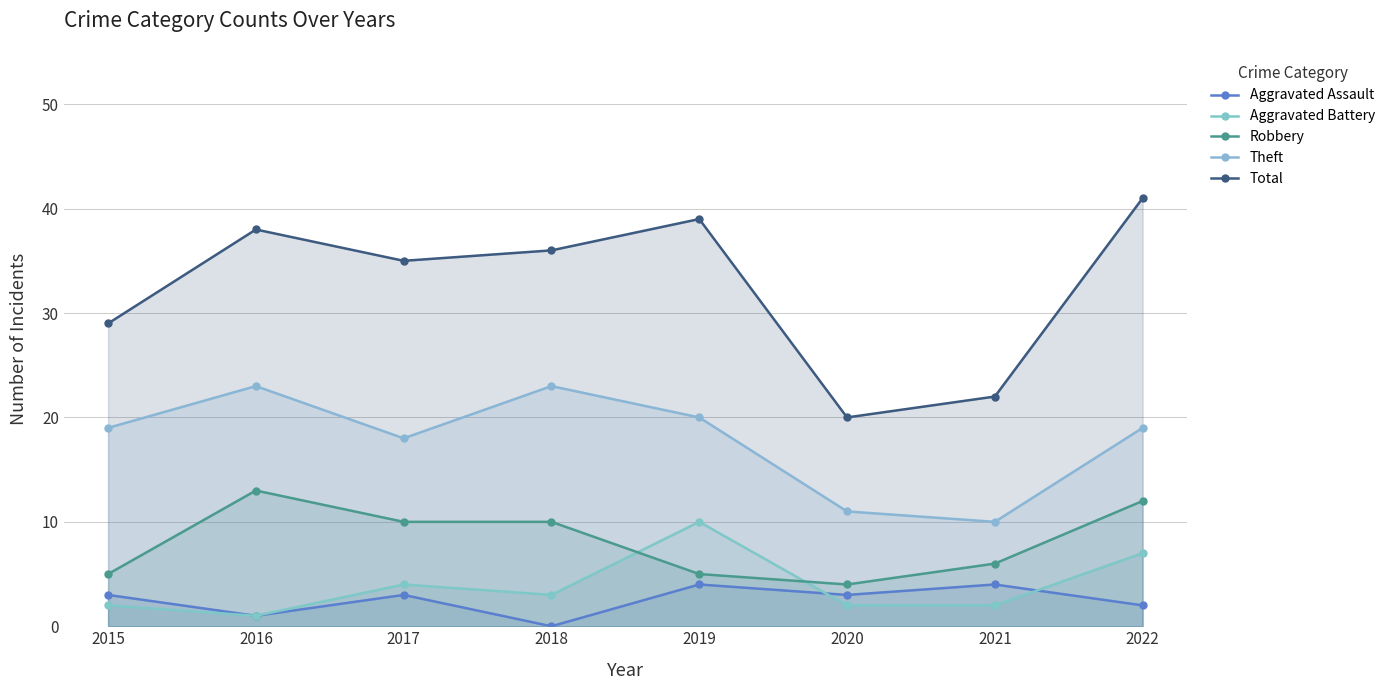

Between 2021 and 2022, which is larger?

2021